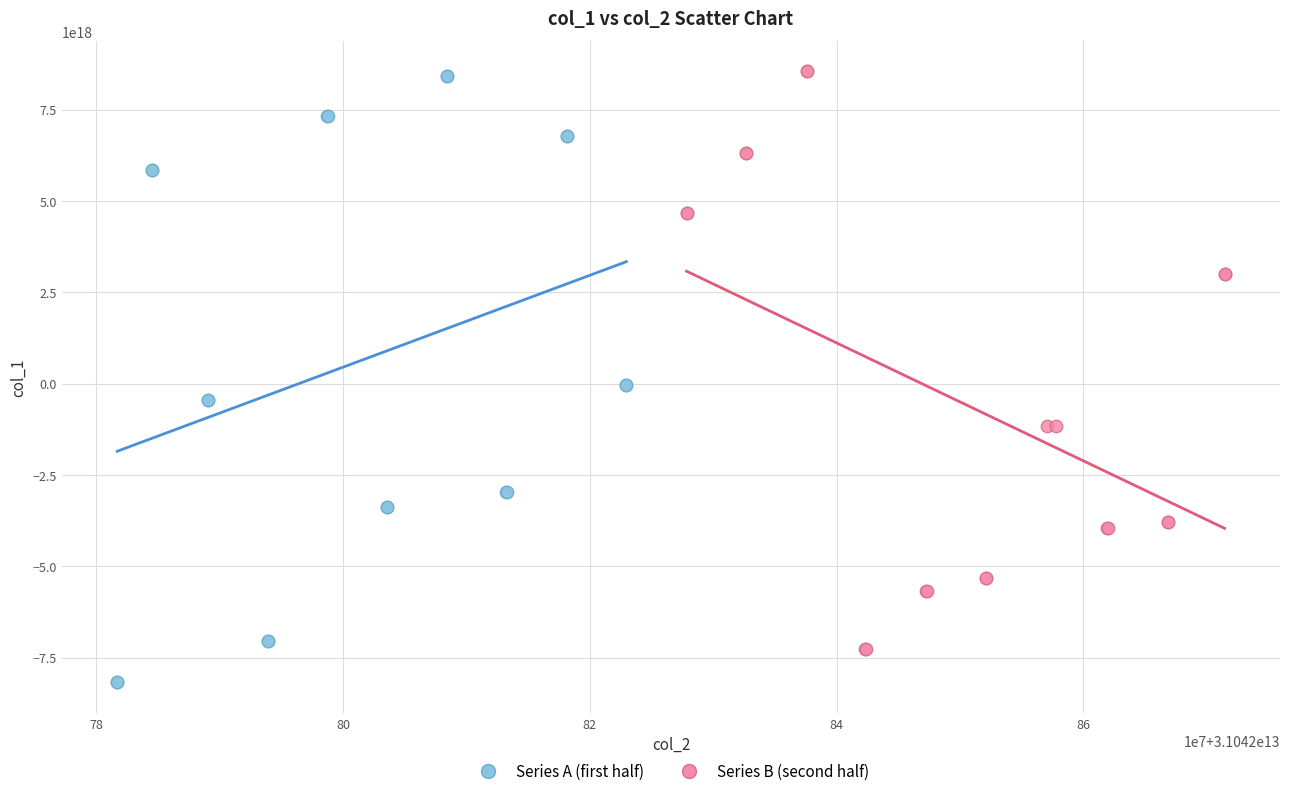

Which series has the largest Y range (max minus min)?

Series A (first half)